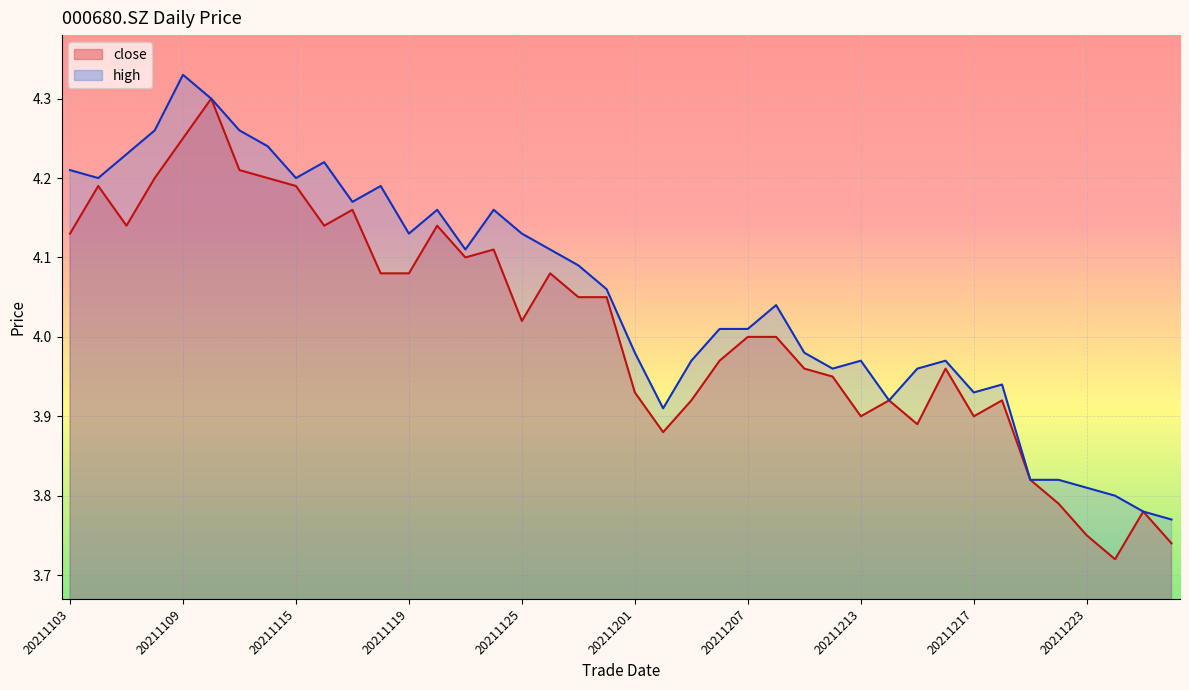

What is the approximate value of high at 20211217?

3.9